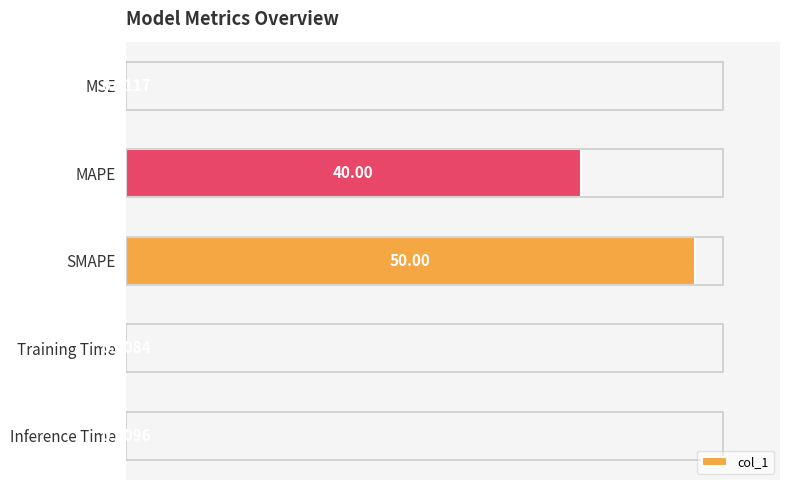

Where is the data nearest to the value 25?

MAPE